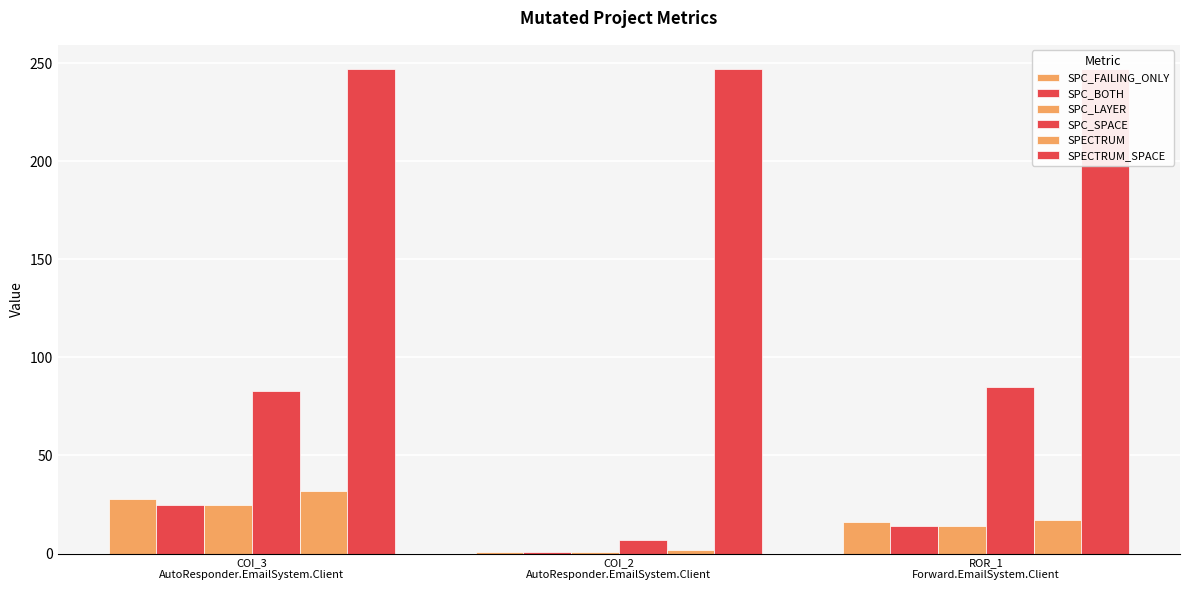

What is the difference between the maximum and second lowest values in the SPC_SPACE series?

2